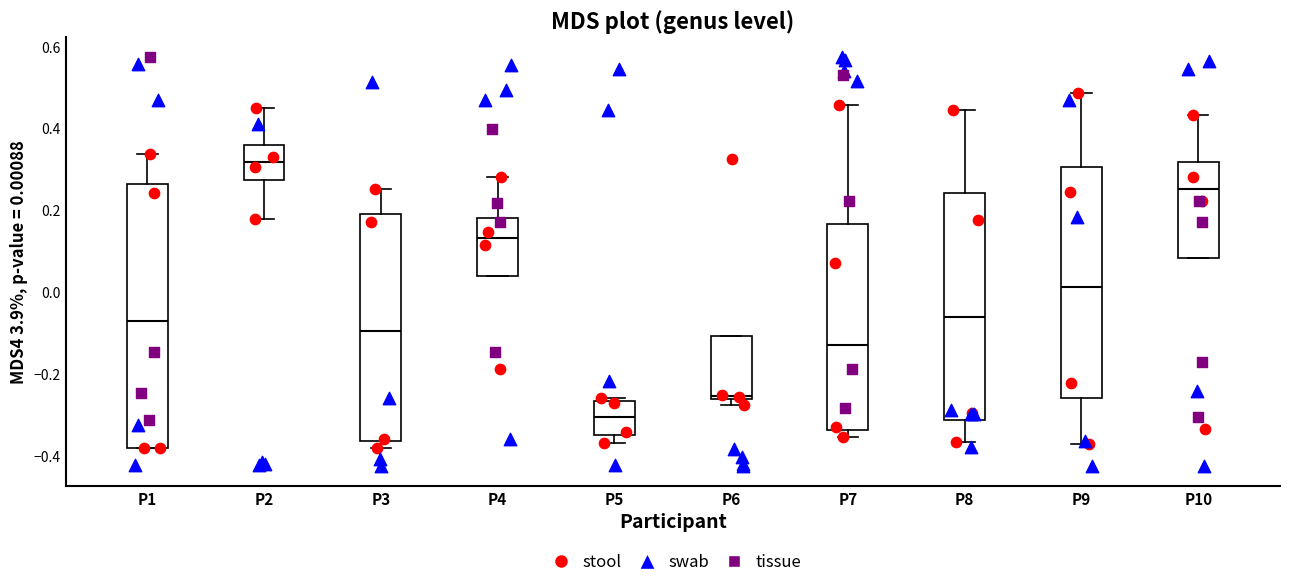

Reading left to right, read every box against the y-axis: the position of its median line, the range the box covers, and the ends of its whiskers. The values are not printed on the chart, so give them approximately, as read against the axis.

P1: median -0.06, box -0.38 to 0.26, whiskers -0.38 to 0.34
P2: median 0.32, box 0.28 to 0.36, whiskers 0.18 to 0.46
P3: median -0.10, box -0.36 to 0.20, whiskers -0.38 to 0.26
P4: median 0.14, box 0.04 to 0.18, whiskers 0.04 to 0.28
P5: median -0.30, box -0.34 to -0.26, whiskers -0.36 to -0.26 (just above the box's upper edge)
P6: median -0.26 (just above the box's lower edge), box -0.26 to -0.10, whiskers -0.28 to -0.10
P7: median -0.12, box -0.34 to 0.16, whiskers -0.36 to 0.46
P8: median -0.06, box -0.32 to 0.24, whiskers -0.36 to 0.44
P9: median 0.02, box -0.26 to 0.30, whiskers -0.36 to 0.48
P10: median 0.26, box 0.08 to 0.32, whiskers 0.08 to 0.44